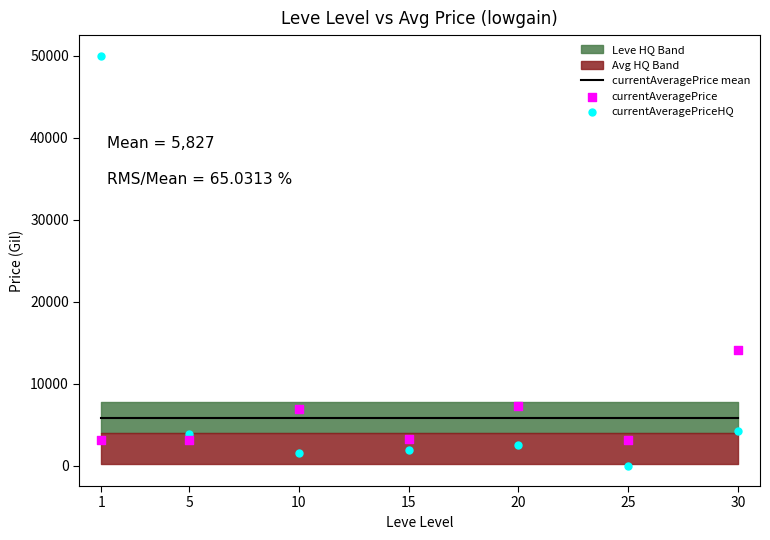

At which category is the sum across all series the highest?

1